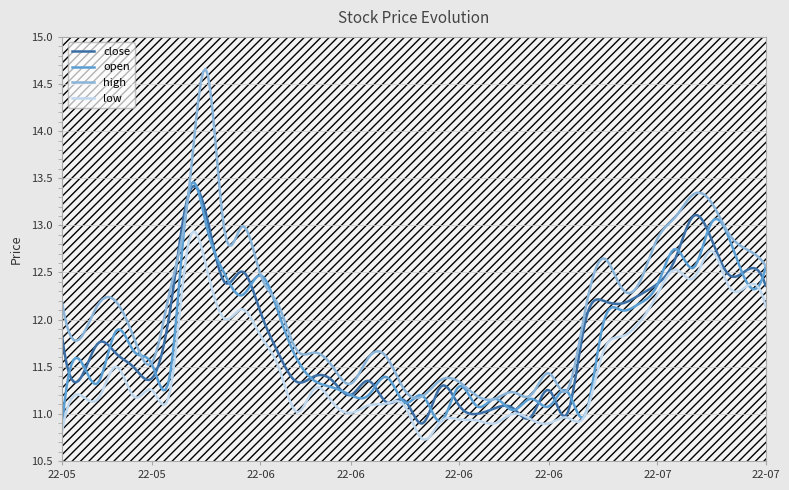

Reading right to left, list all the values displayed in this chart.

open: 2022-07-14=12.6	2022-07-13=12.4	2022-07-12=12.8	2022-07-11=13.0	2022-07-08=12.6	2022-07-07=12.8	2022-07-06=12.4	2022-07-05=12.2	2022-07-04=12.1	2022-07-01=12.0	2022-06-30=11.0	2022-06-29=11.2	2022-06-28=11.1	2022-06-27=11.2	2022-06-24=11.0	2022-06-23=11.2	2022-06-22=11.1	2022-06-21=11.3	2022-06-20=10.9	2022-06-17=11.2	2022-06-16=11.1	2022-06-15=11.4	2022-06-14=11.2	2022-06-13=11.2	2022-06-10=11.3	2022-06-09=11.3	2022-06-08=11.6	2022-06-07=12.1	2022-06-06=12.5	2022-06-02=12.3	2022-06-01=12.5	2022-05-31=13.0	2022-05-30=13.3	2022-05-27=11.4	2022-05-26=11.5	2022-05-25=11.7	2022-05-24=11.9	2022-05-23=11.3	2022-05-20=11.6	2022-05-19=10.9
close: 2022-07-14=12.4	2022-07-13=12.5	2022-07-12=12.5	2022-07-11=12.8	2022-07-08=13.1	2022-07-07=12.7	2022-07-06=12.4	2022-07-05=12.3	2022-07-04=12.2	2022-07-01=12.2	2022-06-30=12.0	2022-06-29=11.0	2022-06-28=11.2	2022-06-27=11.0	2022-06-24=11.1	2022-06-23=11.1	2022-06-22=11.0	2022-06-21=11.1	2022-06-20=11.3	2022-06-17=10.9	2022-06-16=11.1	2022-06-15=11.1	2022-06-14=11.3	2022-06-13=11.2	2022-06-10=11.3	2022-06-09=11.4	2022-06-08=11.3	2022-06-07=11.6	2022-06-06=12.1	2022-06-02=12.5	2022-06-01=12.4	2022-05-31=13.1	2022-05-30=13.3	2022-05-27=12.1	2022-05-26=11.4	2022-05-25=11.5	2022-05-24=11.6	2022-05-23=11.8	2022-05-20=11.4	2022-05-19=11.8
high: 2022-07-14=12.6	2022-07-13=12.7	2022-07-12=12.9	2022-07-11=13.2	2022-07-08=13.3	2022-07-07=13.1	2022-07-06=12.9	2022-07-05=12.4	2022-07-04=12.3	2022-07-01=12.7	2022-06-30=12.1	2022-06-29=11.2	2022-06-28=11.4	2022-06-27=11.2	2022-06-24=11.2	2022-06-23=11.2	2022-06-22=11.2	2022-06-21=11.3	2022-06-20=11.4	2022-06-17=11.2	2022-06-16=11.2	2022-06-15=11.6	2022-06-14=11.6	2022-06-13=11.3	2022-06-10=11.5	2022-06-09=11.7	2022-06-08=11.7	2022-06-07=12.2	2022-06-06=12.5	2022-06-02=13.0	2022-06-01=12.9	2022-05-31=14.7	2022-05-30=13.3	2022-05-27=12.3	2022-05-26=11.6	2022-05-25=11.8	2022-05-24=12.2	2022-05-23=12.2	2022-05-20=11.8	2022-05-19=12.2
low: 2022-07-14=12.1	2022-07-13=12.4	2022-07-12=12.3	2022-07-11=12.7	2022-07-08=12.4	2022-07-07=12.5	2022-07-06=12.3	2022-07-05=12.0	2022-07-04=11.8	2022-07-01=11.7	2022-06-30=11.0	2022-06-29=11.0	2022-06-28=10.9	2022-06-27=10.9	2022-06-24=11.0	2022-06-23=10.9	2022-06-22=10.9	2022-06-21=10.9	2022-06-20=10.9	2022-06-17=10.7	2022-06-16=11.1	2022-06-15=11.1	2022-06-14=11.1	2022-06-13=11.0	2022-06-10=11.1	2022-06-09=11.3	2022-06-08=11.0	2022-06-07=11.5	2022-06-06=11.8	2022-06-02=12.1	2022-06-01=12.0	2022-05-31=12.6	2022-05-30=12.8	2022-05-27=11.2	2022-05-26=11.2	2022-05-25=11.2	2022-05-24=11.5	2022-05-23=11.2	2022-05-20=11.2	2022-05-19=10.8